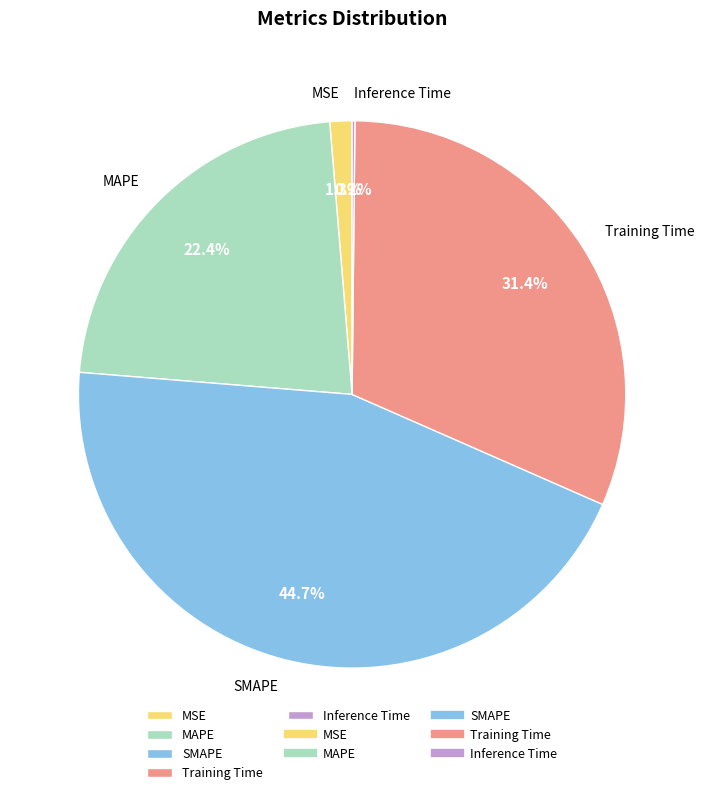

Does MSE account for over 50% of the chart?

No